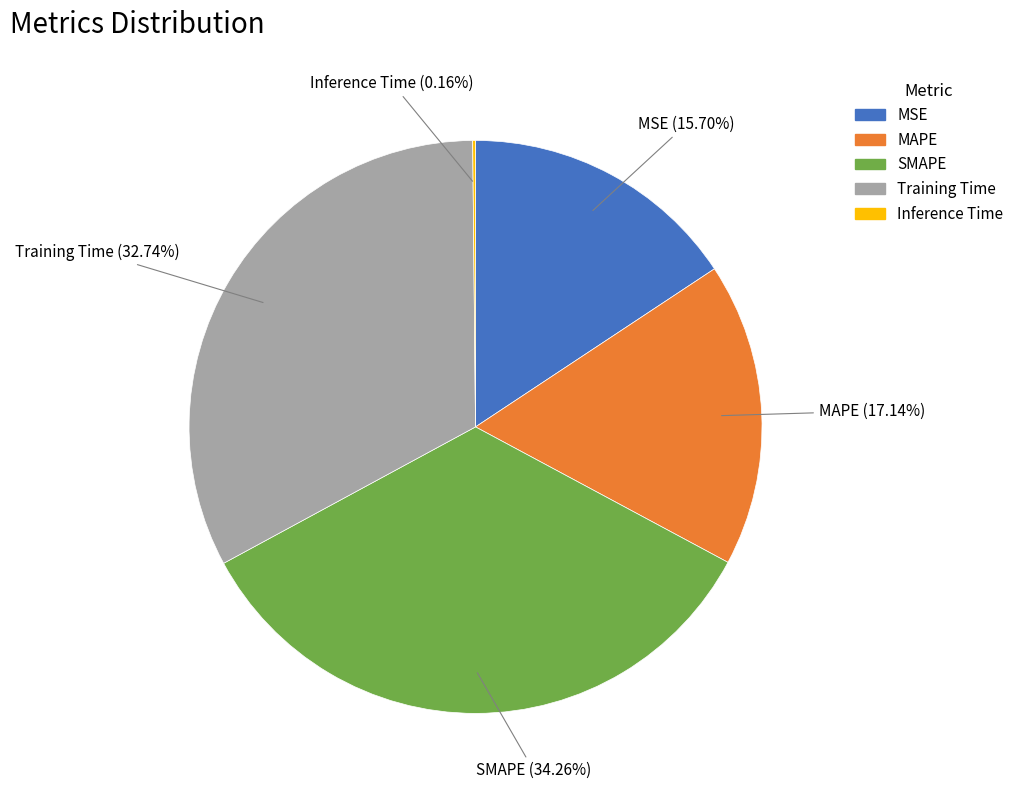

What is the ratio of the value at SMAPE to the value at MAPE?

2.0